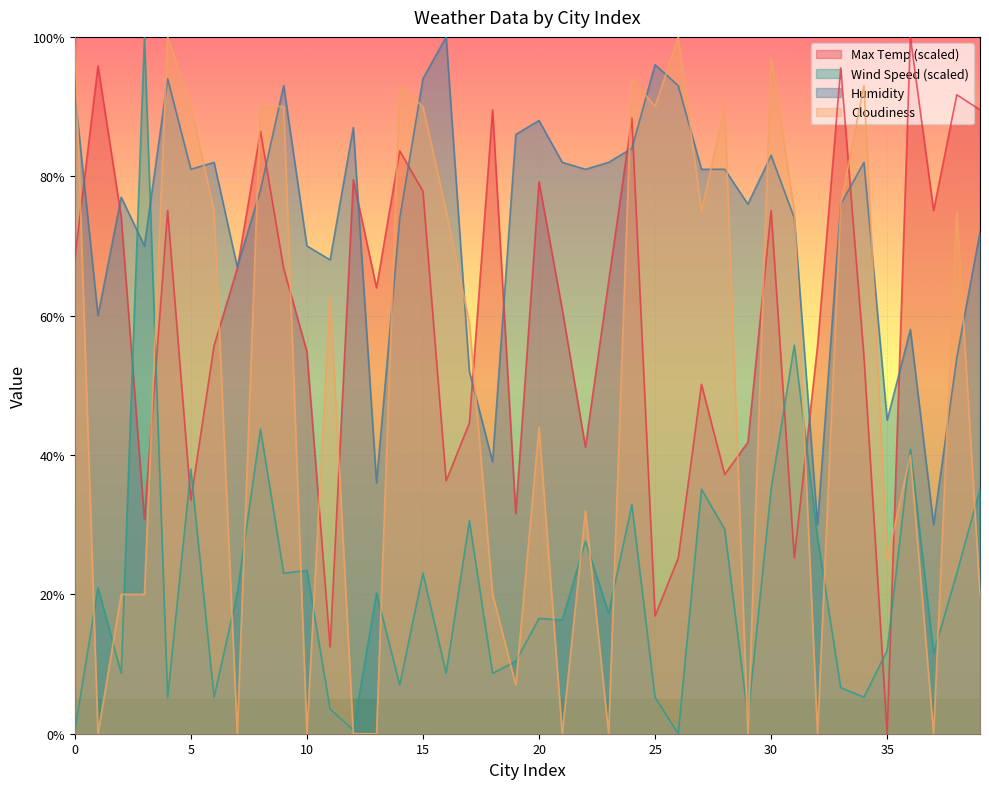

Is it true that Max Temp equals 29.4 at 34?

False